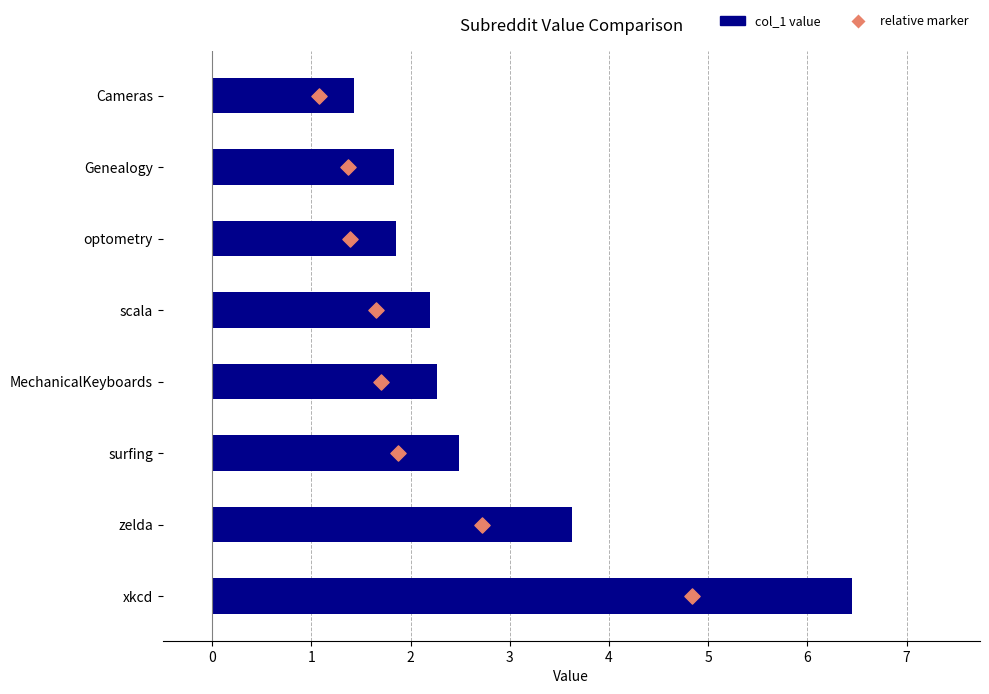

At how many categories does at least one series exceed 0?

8